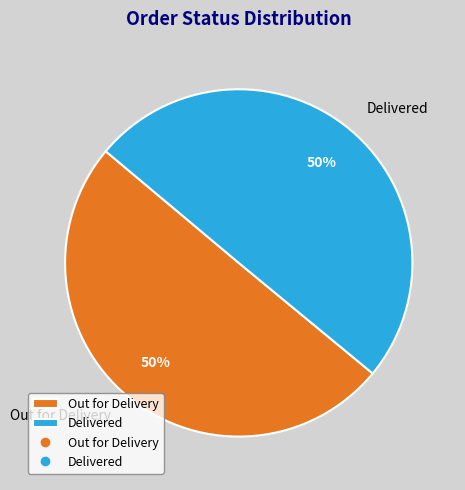

How many segments does this pie chart have?

2